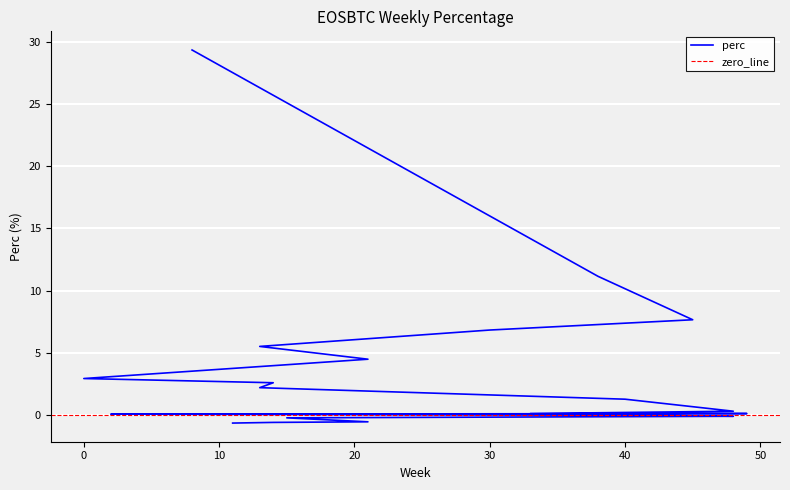

What is the average value?

3.6